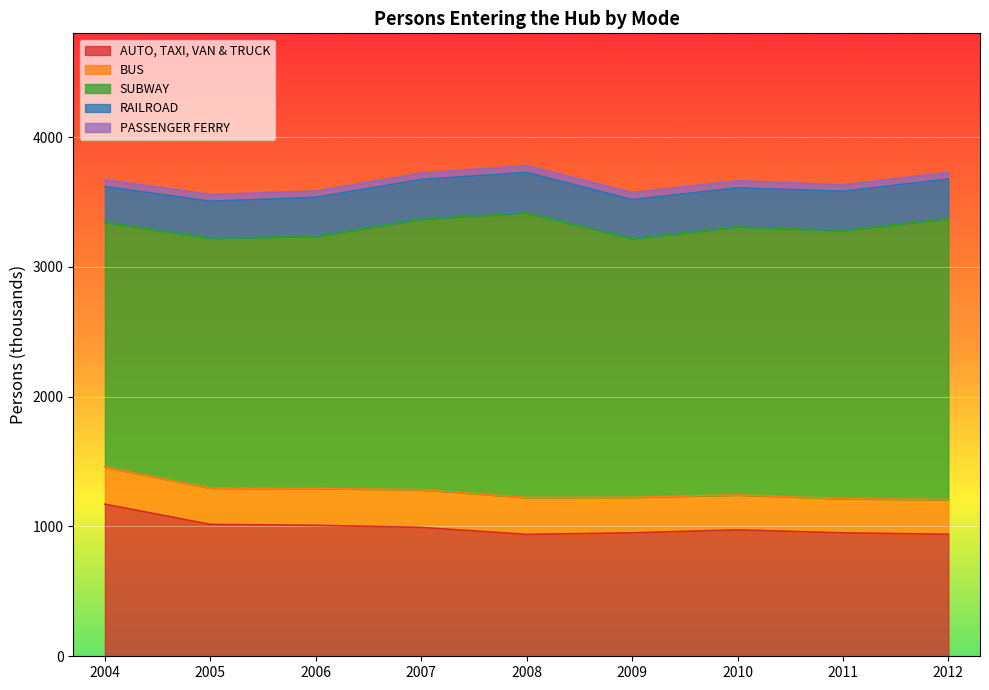

How many times do BUS and RAILROAD cross each other?

1